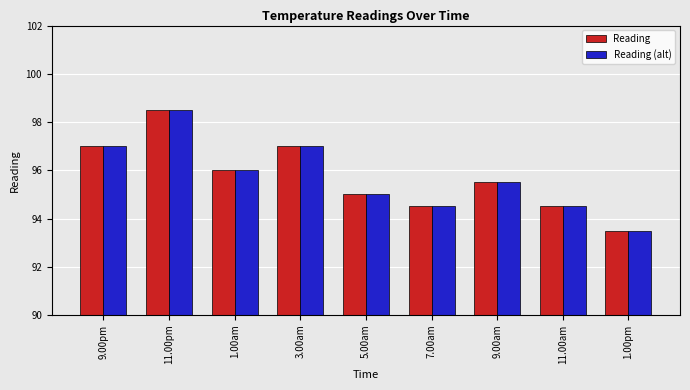

At which label does Reading (alt) reach its minimum?

1.00pm